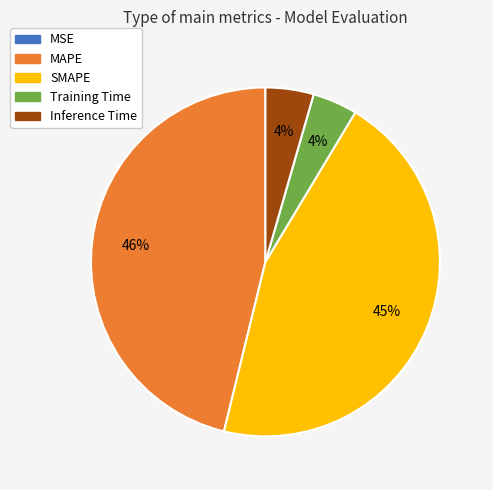

Is the sum of SMAPE and Training Time greater than half?

No